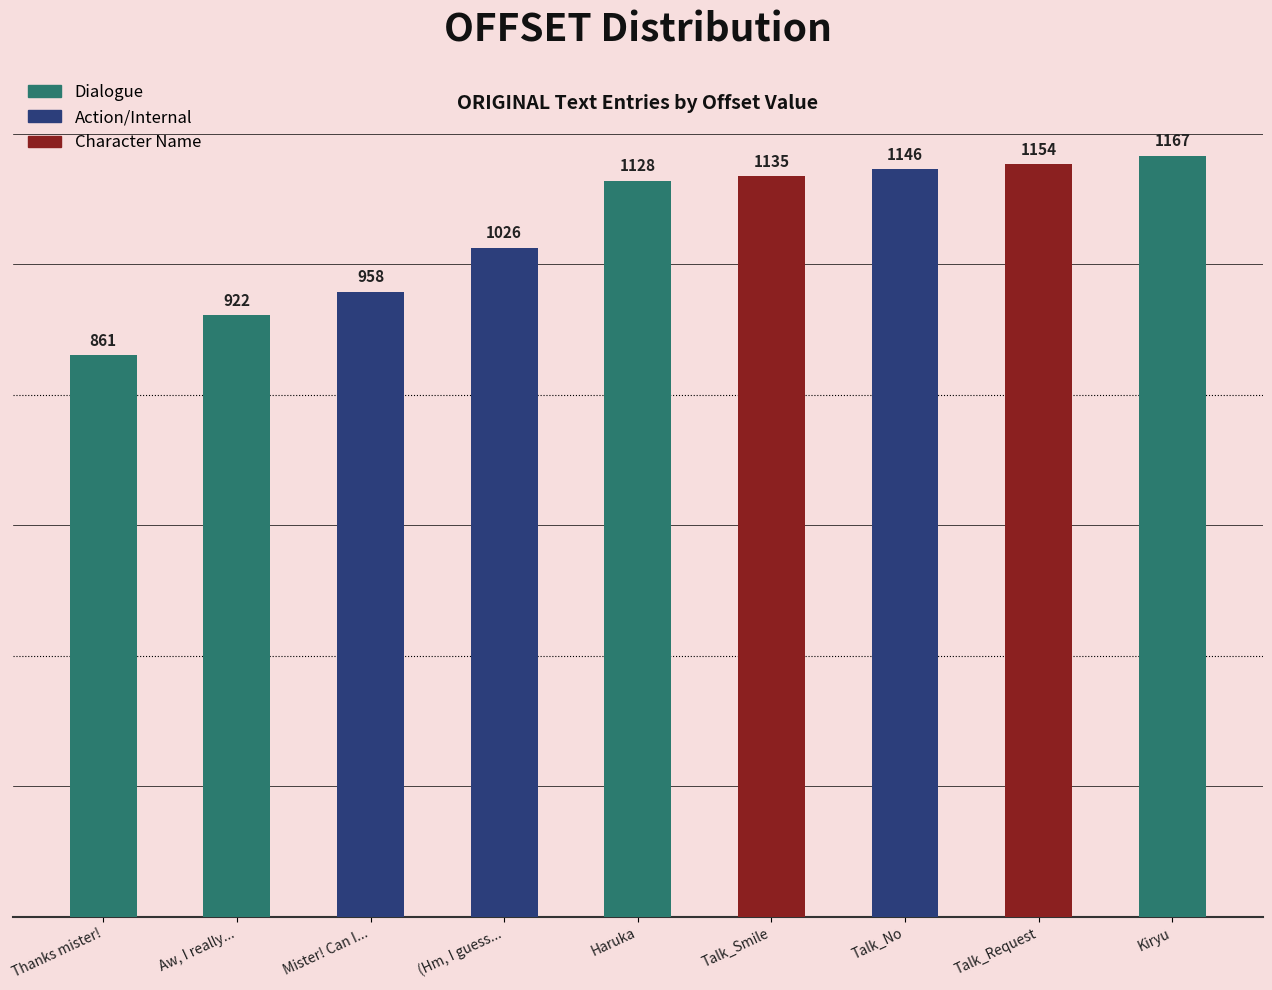

Is it true that the value at Talk_Request is 1154?

True